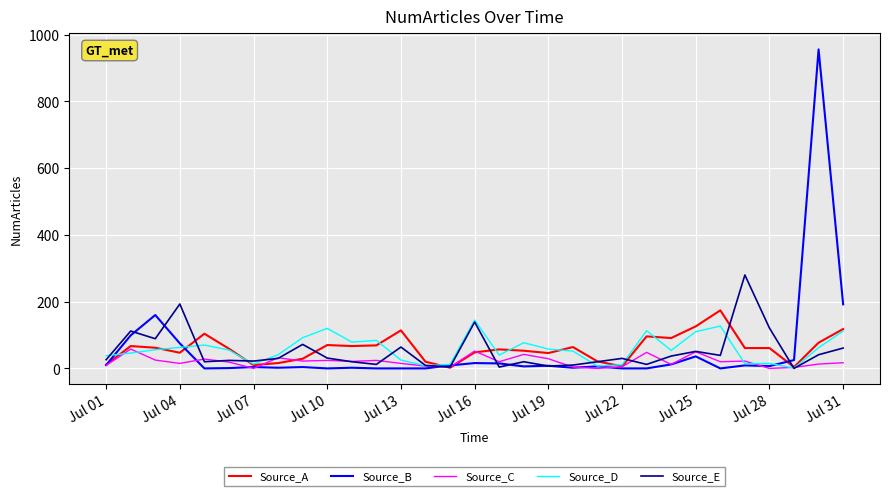

True or false: Source_E has more than 2 interior local peaks.

True